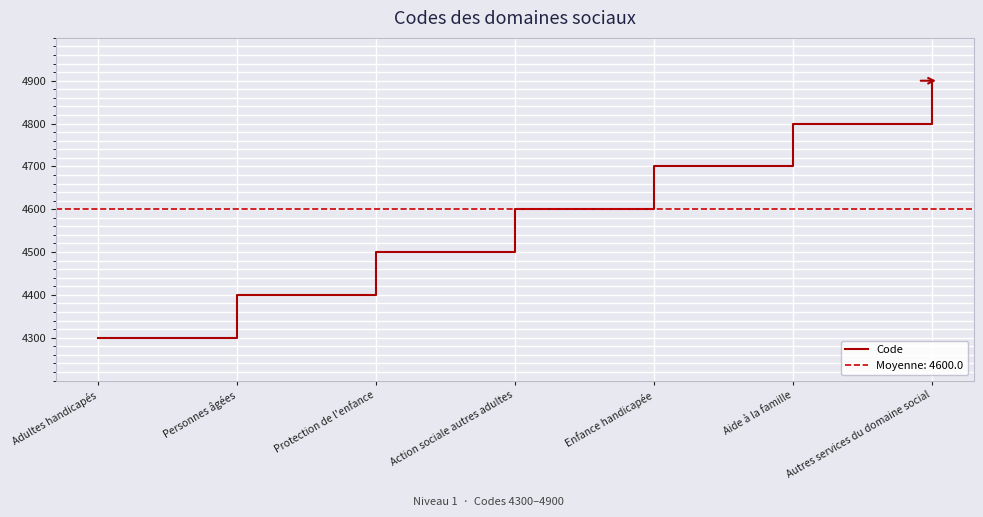

Count the values in the range 4400 to 4800.

5